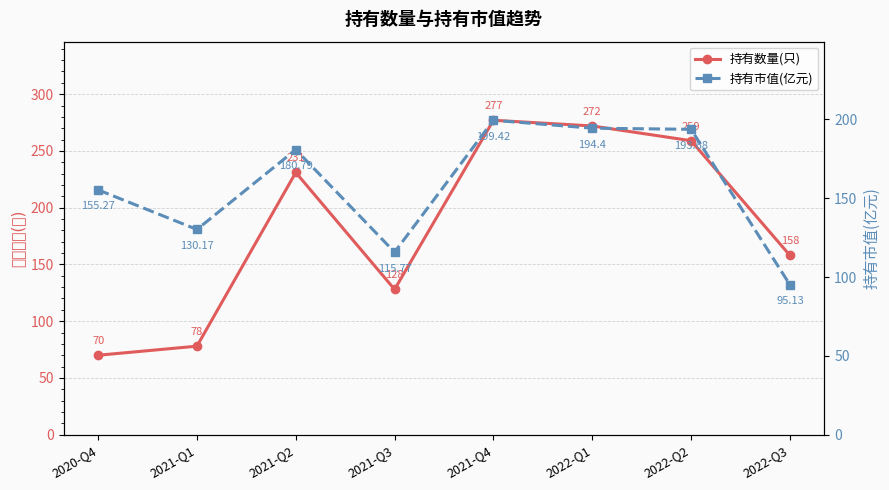

What value does the 持有数量(只) series have at 2022-Q3?

158